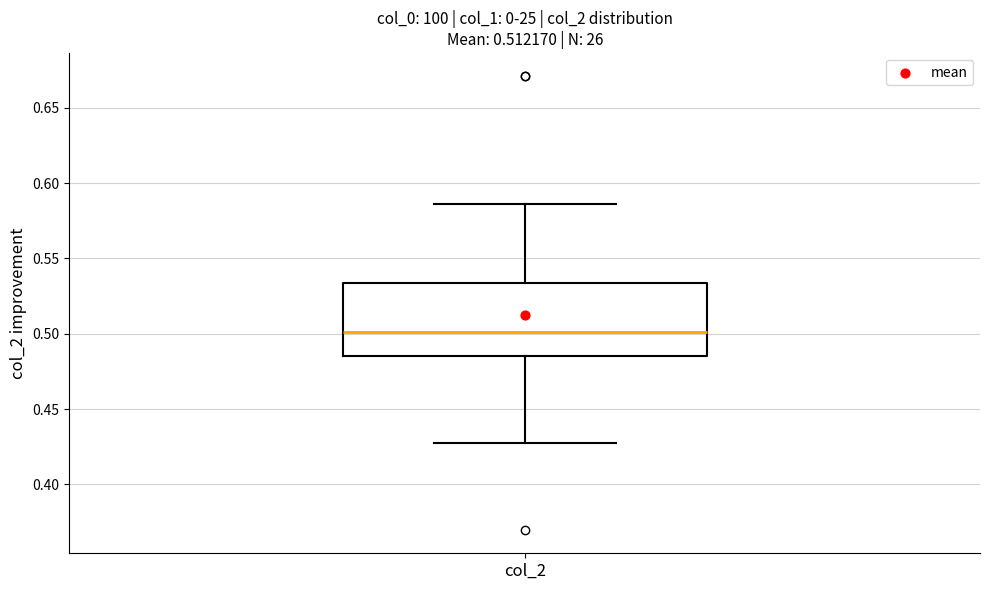

Where does the median line of the box sit on the y-axis? The values are not printed on the chart, so give them approximately, as read against the axis.

0.500